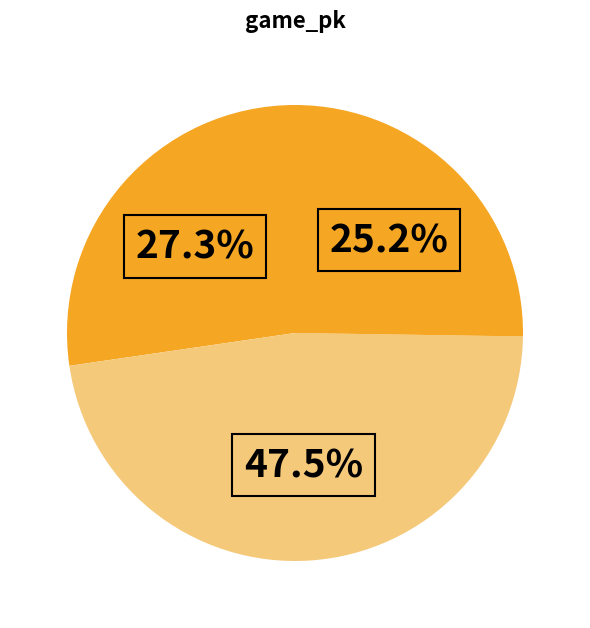

Count the number of slices in the pie.

3